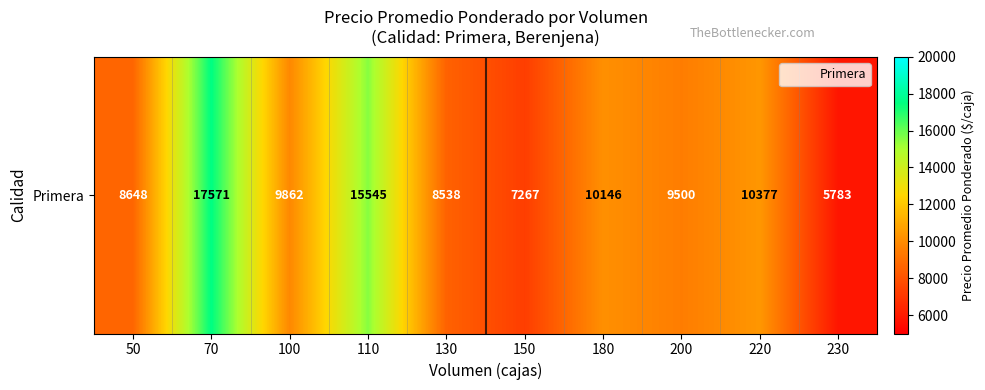

Read the value at 100.

9862.1